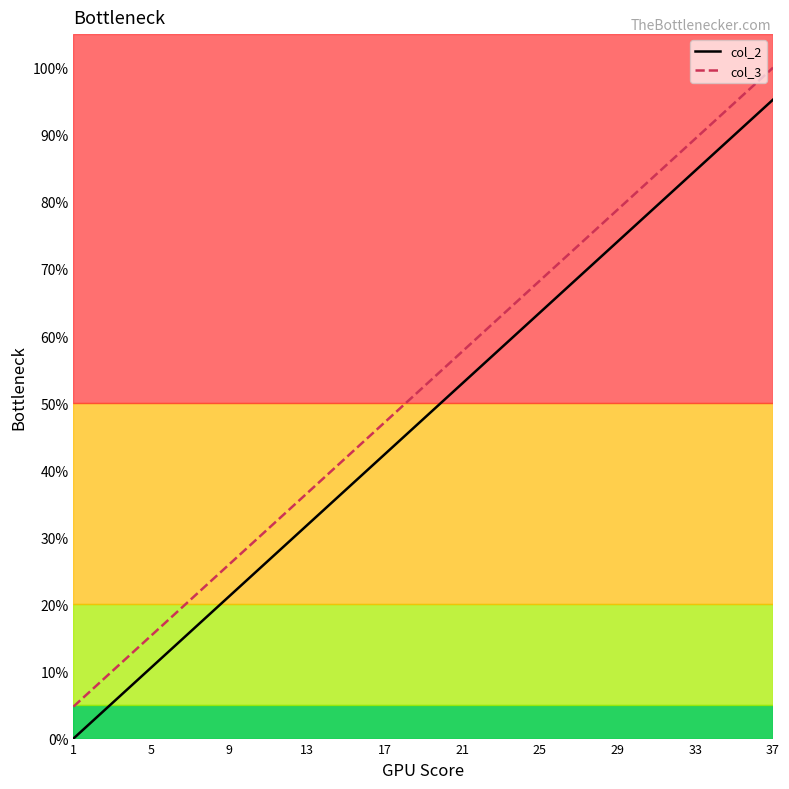

List the series in order of their overall mean, lowest first.

col_2, col_3